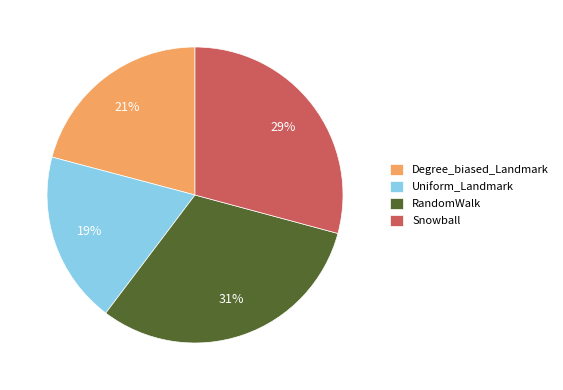

Which slice is the smallest?

Uniform_Landmark